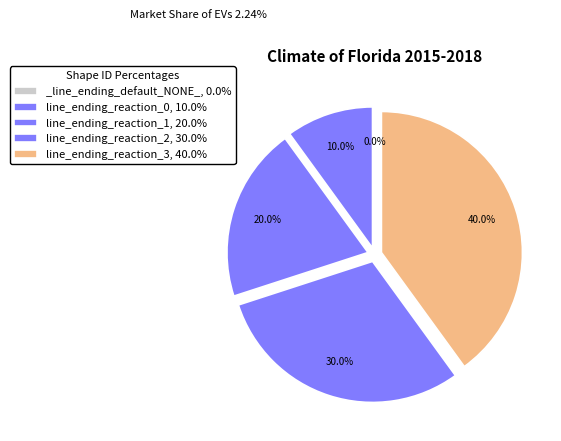

Which slice is the largest?

line_ending_reaction_3